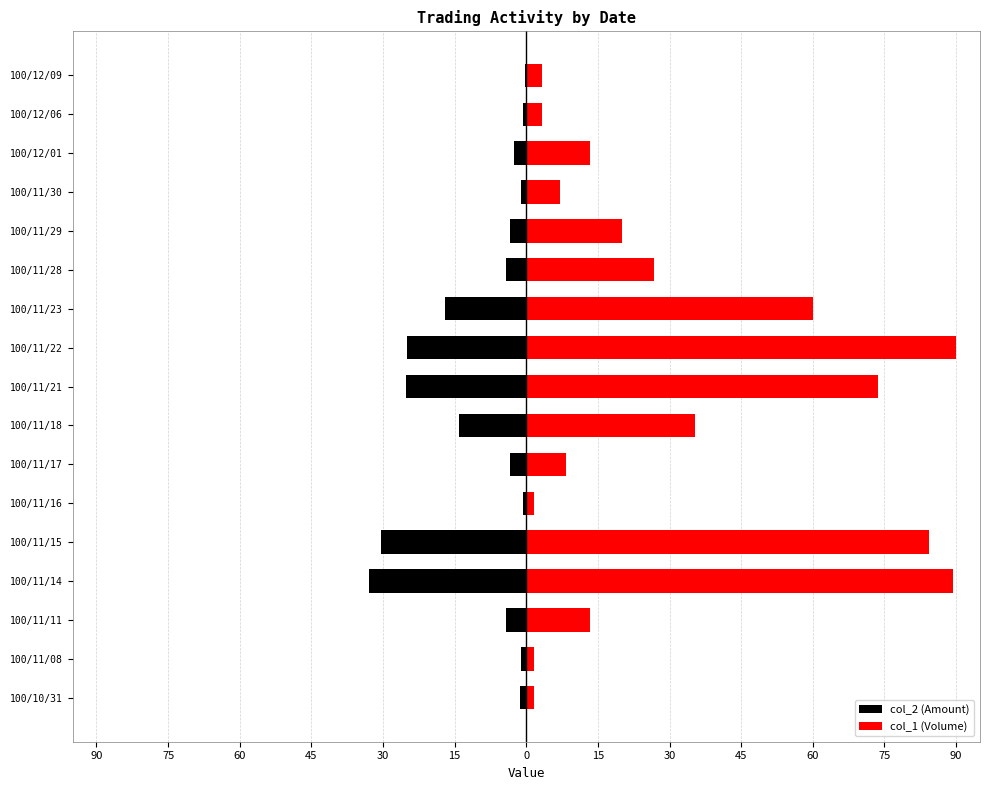

What is the spread (max minus min) of values at 75?

2.8